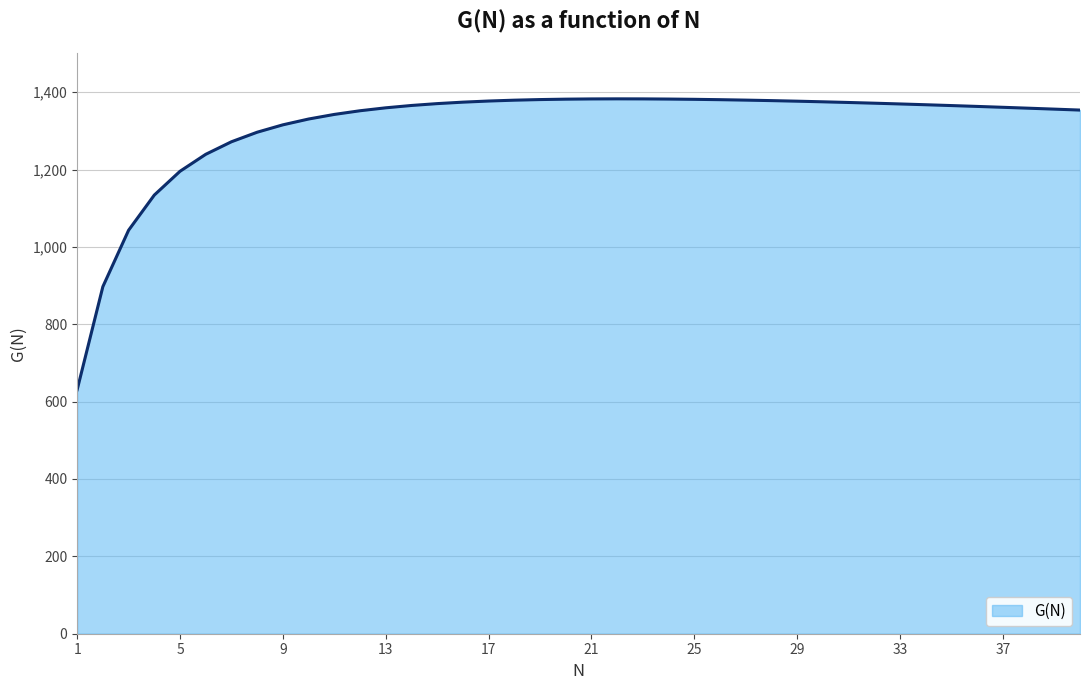

What is the difference between the maximum and minimum values?

752.0